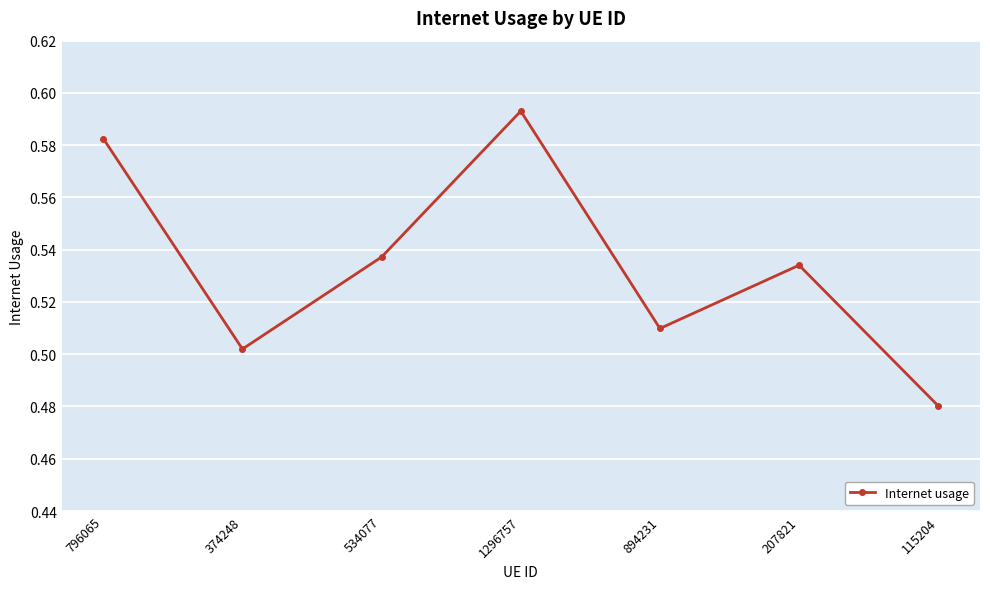

Does the chart have visible grid lines?

Yes